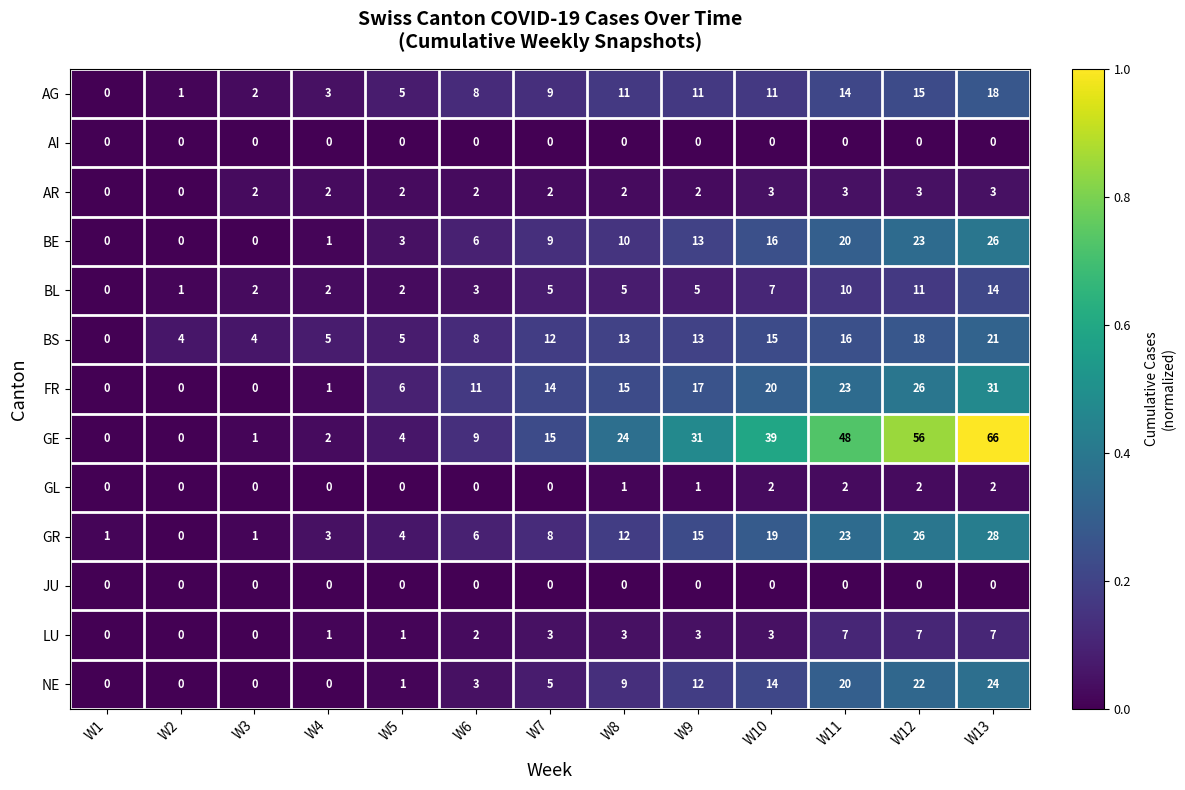

What is the greatest value displayed?

66